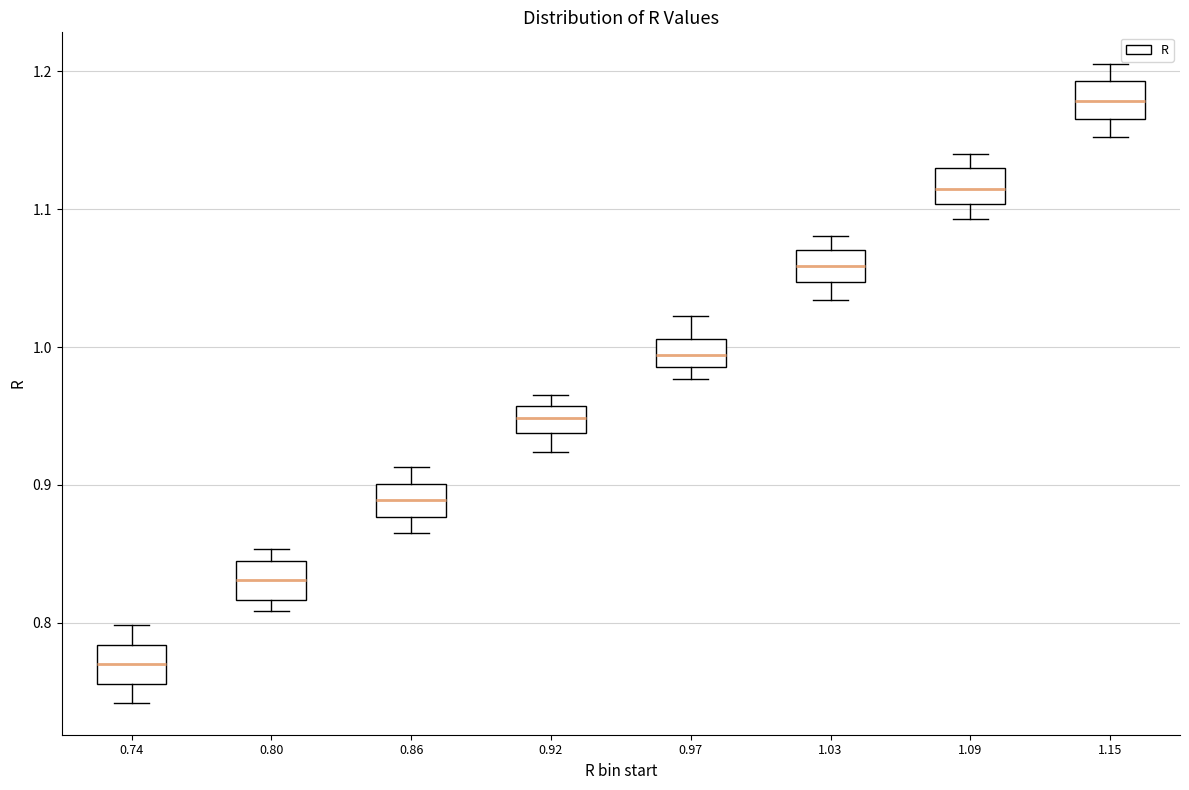

Reading left to right, read every box against the y-axis: the position of its median line, the range the box covers, and the ends of its whiskers. The values are not printed on the chart, so give them approximately, as read against the axis.

0.74: median 0.77, box 0.76 to 0.78, whiskers 0.74 to 0.80
0.80: median 0.83, box 0.82 to 0.84, whiskers 0.81 to 0.85
0.86: median 0.89, box 0.88 to 0.90, whiskers 0.87 to 0.91
0.92: median 0.95, box 0.94 to 0.96, whiskers 0.92 to 0.97
0.97: median 0.99 (inside the box), box 0.99 to 1.01, whiskers 0.98 to 1.02
1.03: median 1.06, box 1.05 to 1.07, whiskers 1.03 to 1.08
1.09: median 1.11, box 1.10 to 1.13, whiskers 1.09 to 1.14
1.15: median 1.18, box 1.17 to 1.19, whiskers 1.15 to 1.20